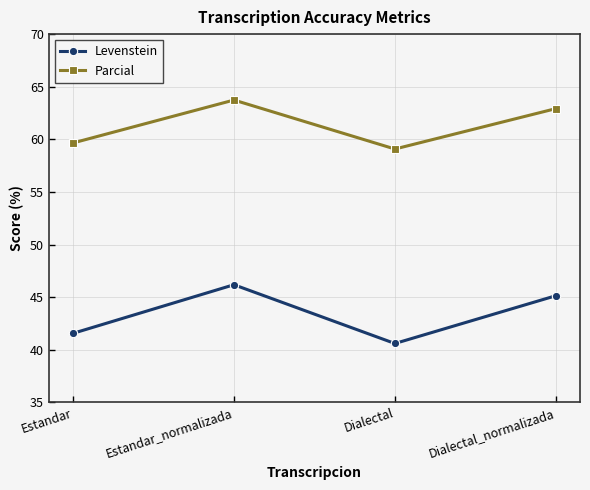

What position from the left is Dialectal?

3